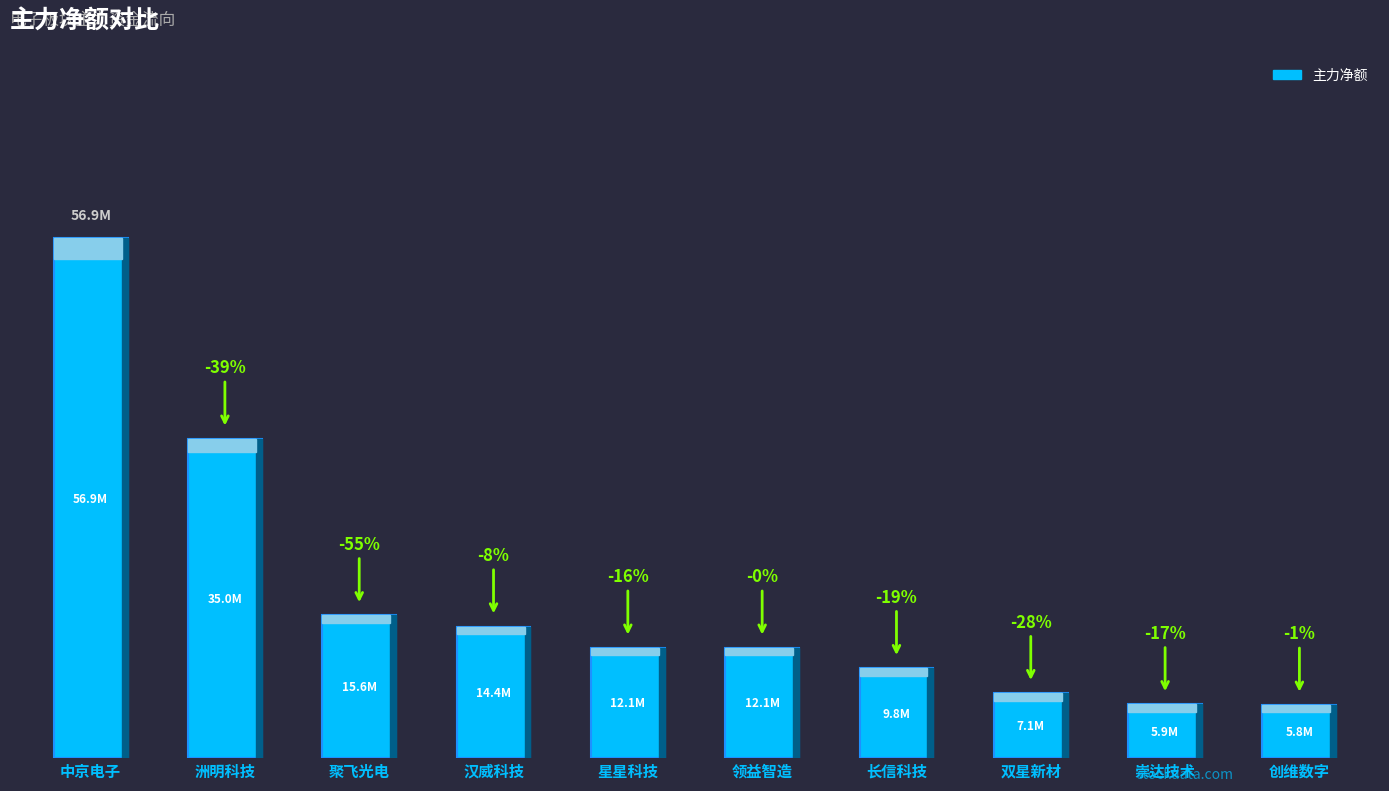

What is the average value?

17471066